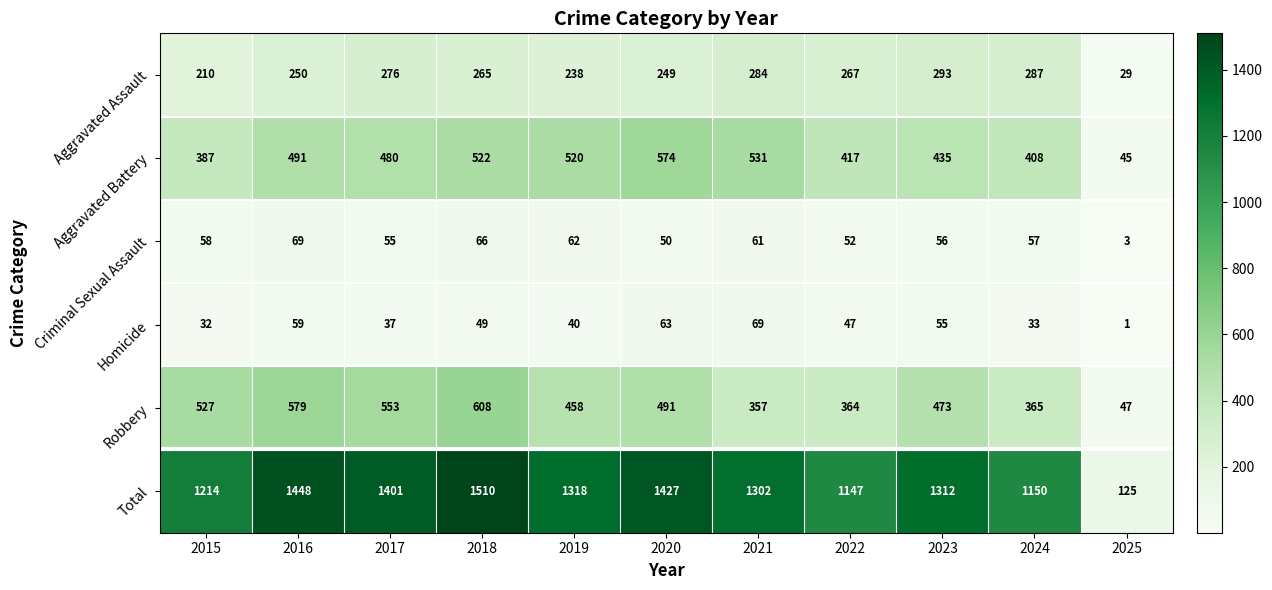

Between 2020 and 2021, which series saw the biggest shift?

Robbery